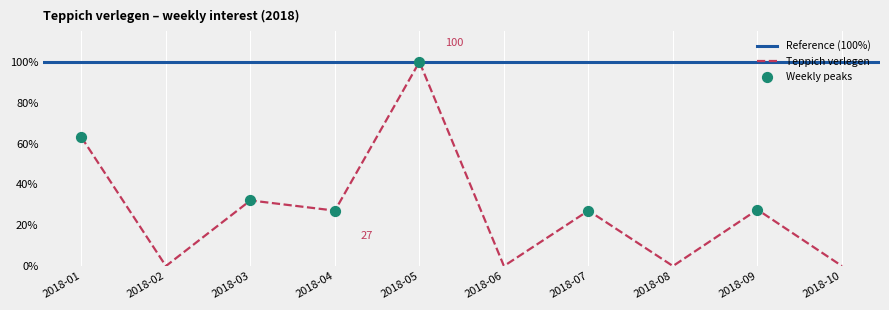

Between 2018-03-11 and 2018-07-08, which is larger?

2018-03-11